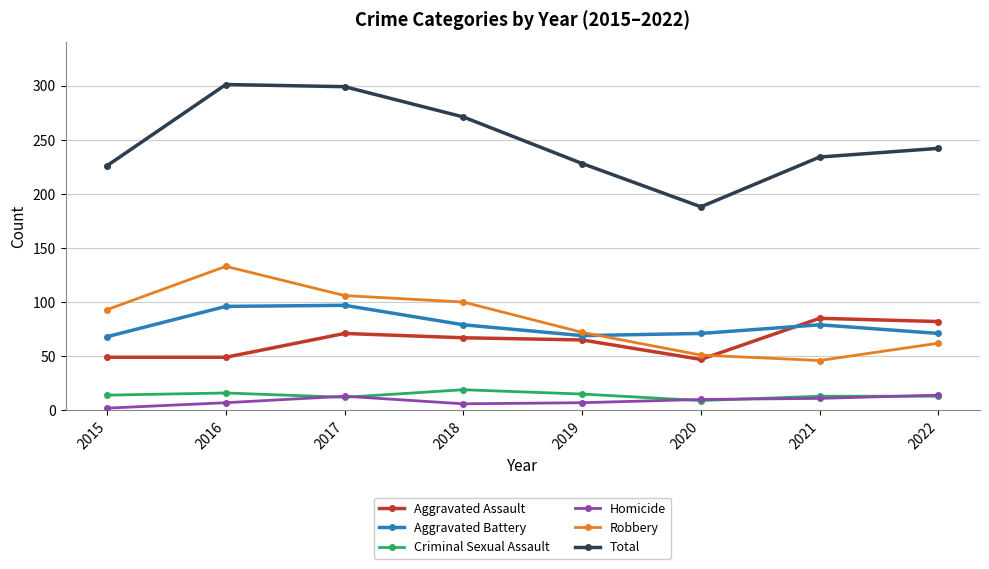

At 2015, list the series in order from smallest to largest.

Homicide, Criminal Sexual Assault, Aggravated Assault, Aggravated Battery, Robbery, Total